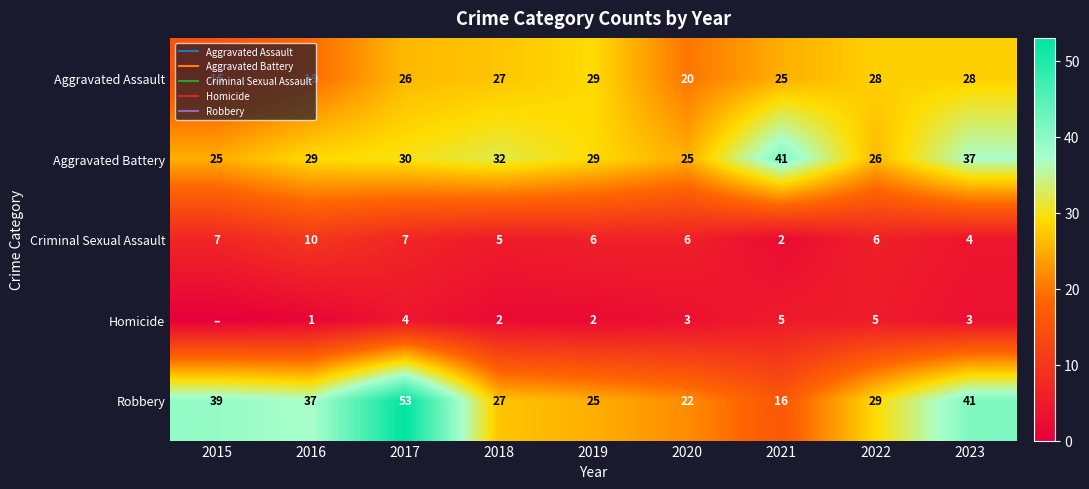

The value of Aggravated Battery at 2019 is 44. True or false?

False